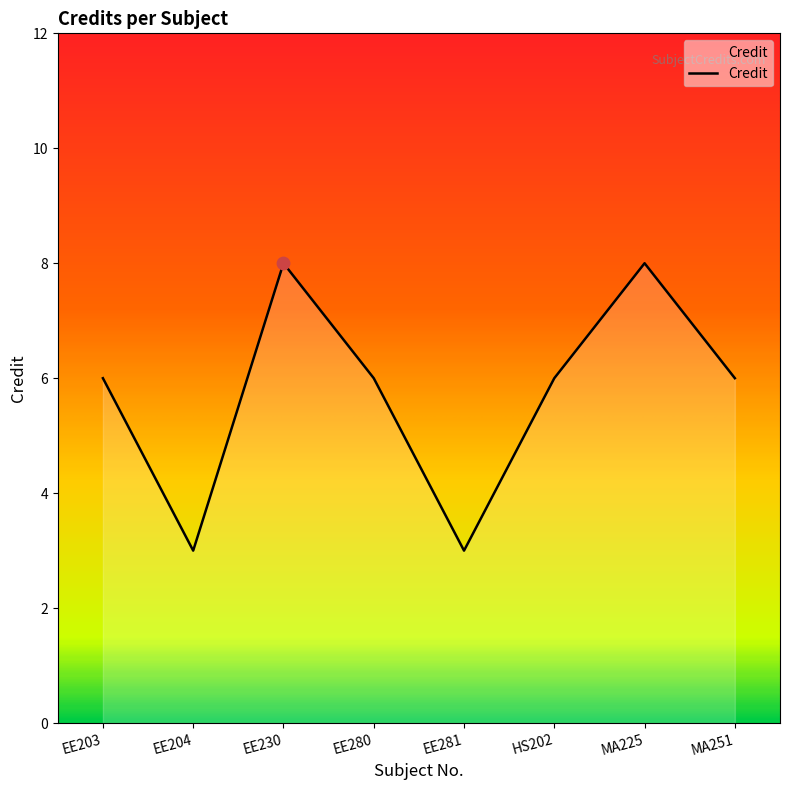

Approximately how many times larger is the value at EE230 compared to MA251?

1.3